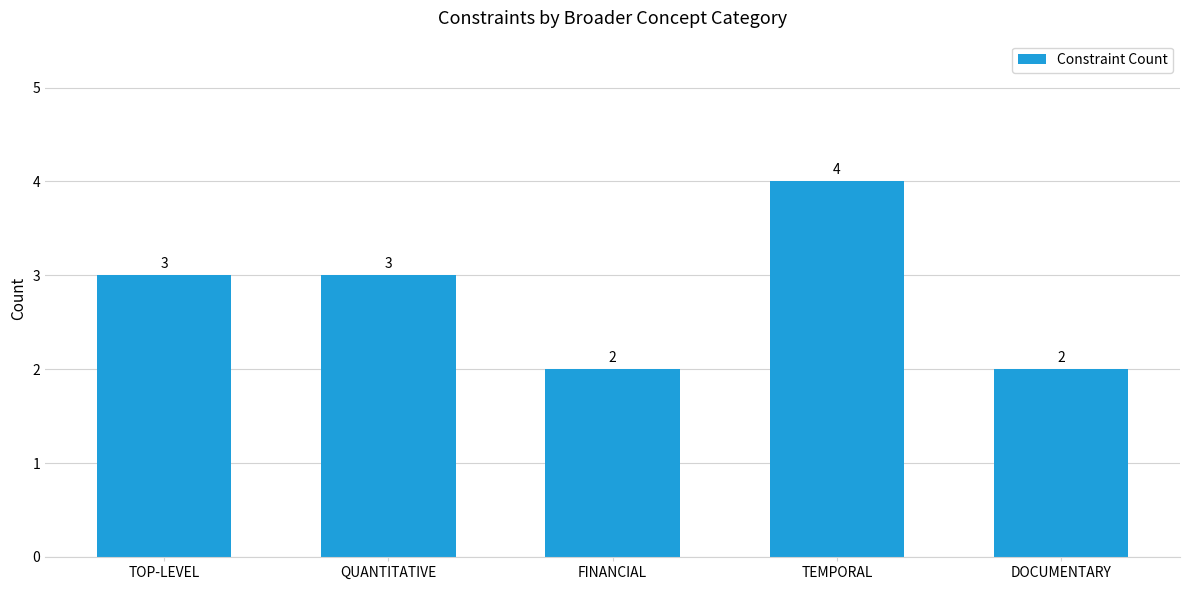

What position from the left is DOCUMENTARY?

5